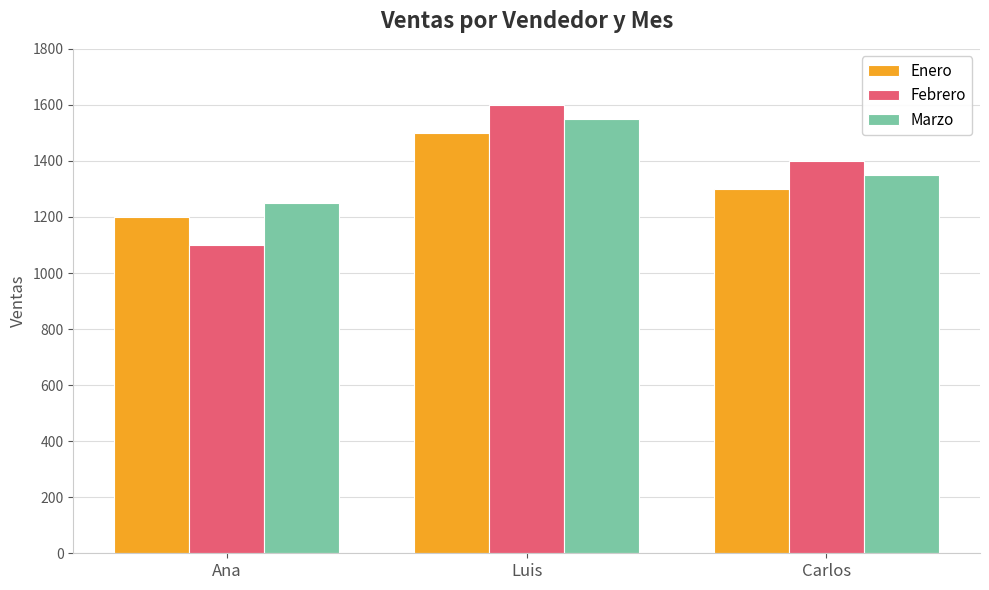

Which series changed the most between Ana and Carlos?

Febrero